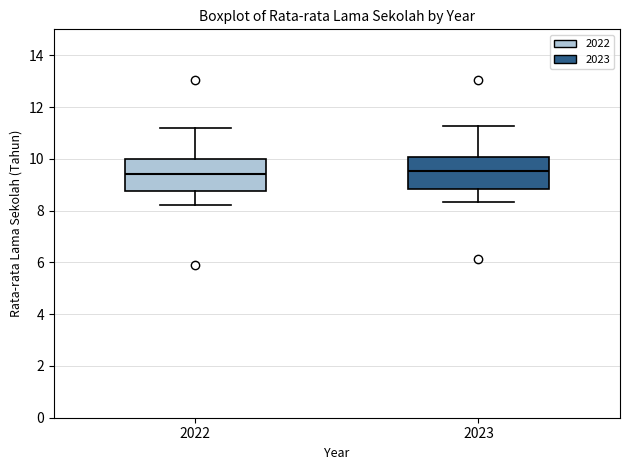

Where does the lower whisker of the box at x = 2022 end on the y-axis? The values are not printed on the chart, so give them approximately, as read against the axis.

8.2